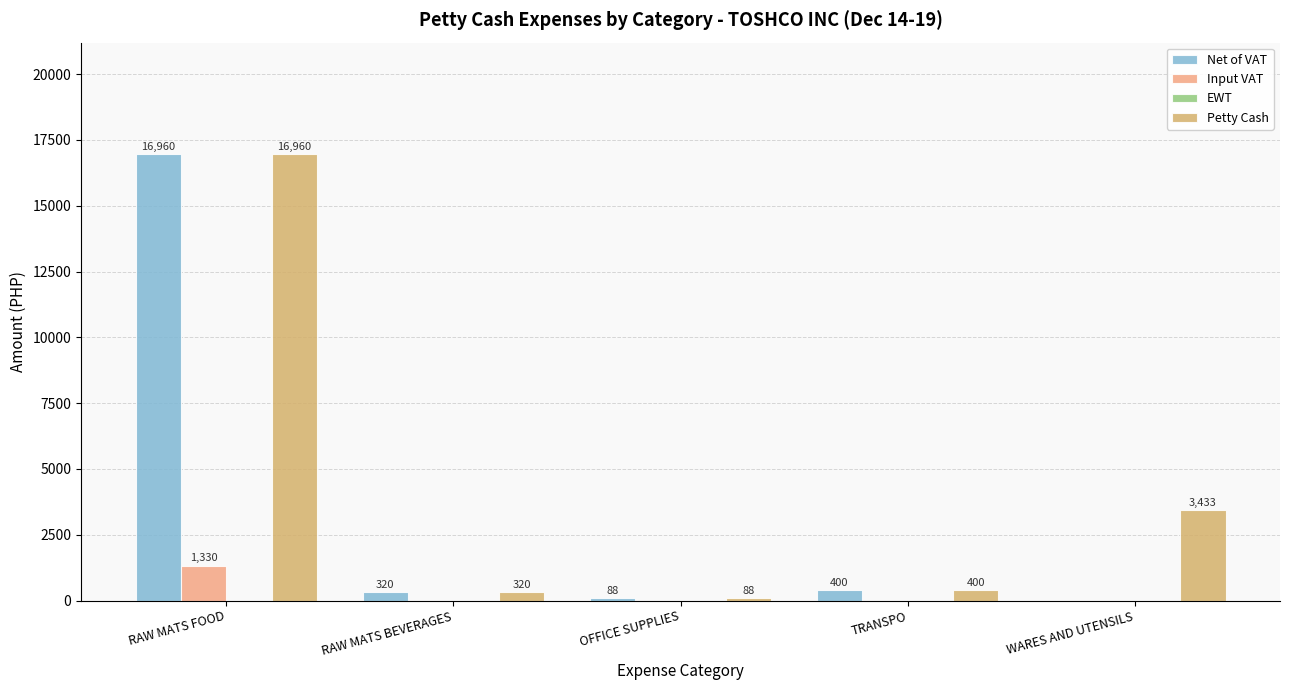

What is the spread (max minus min) of values at TRANSPO?

400.0